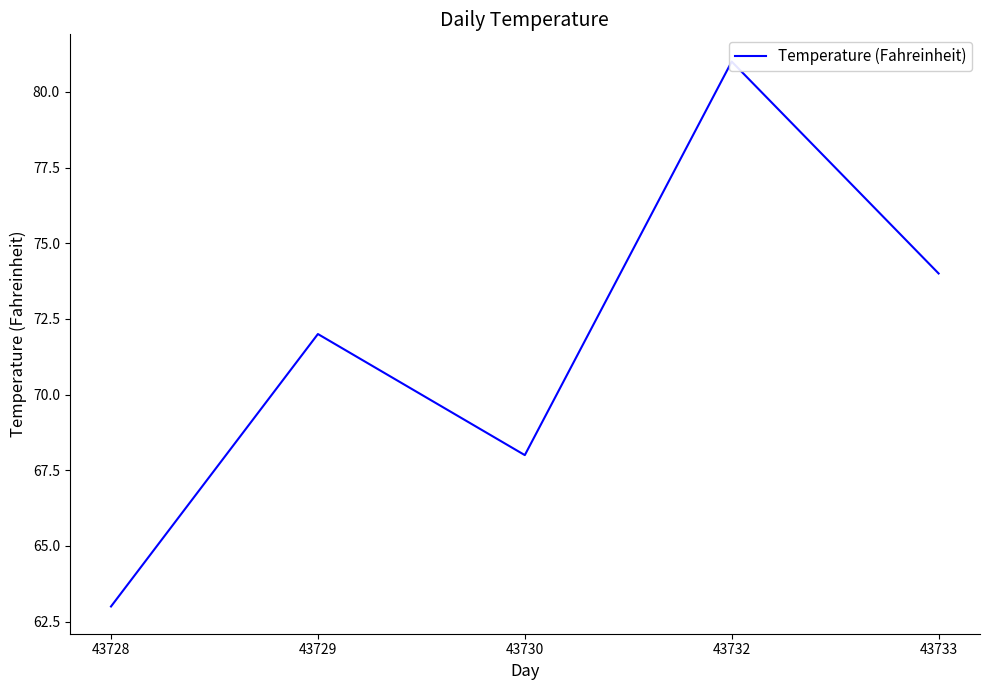

What is the difference between the maximum and second lowest values?

13